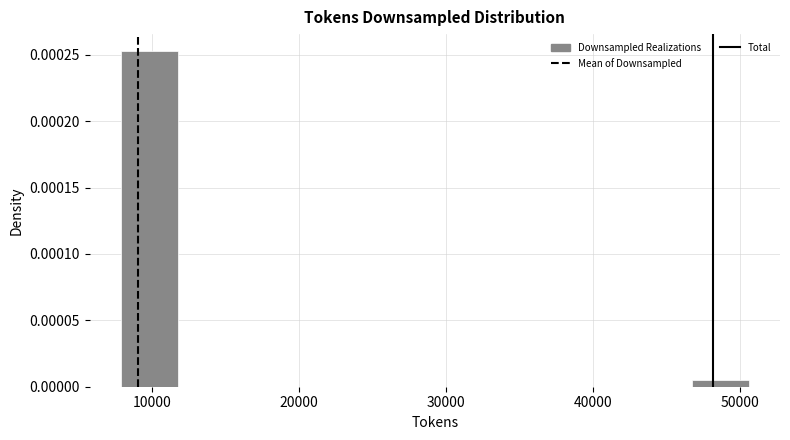

Around what value on the x-axis is the tallest bar? Give the approximate position of its centre, as read against the axis.

10000